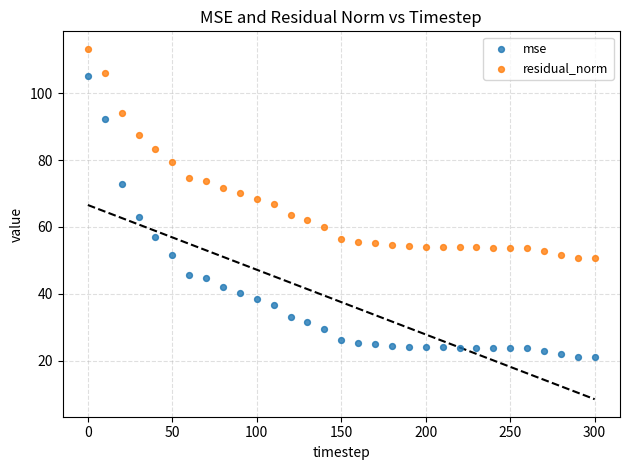

Across all data points, what is the range of Y values (max minus min)?

92.3